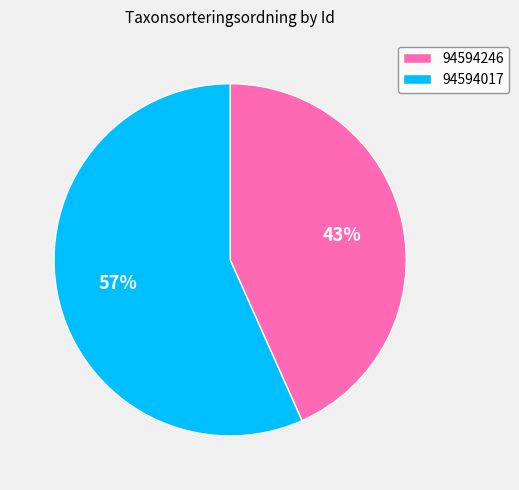

Which category has the biggest portion of the pie?

94594017